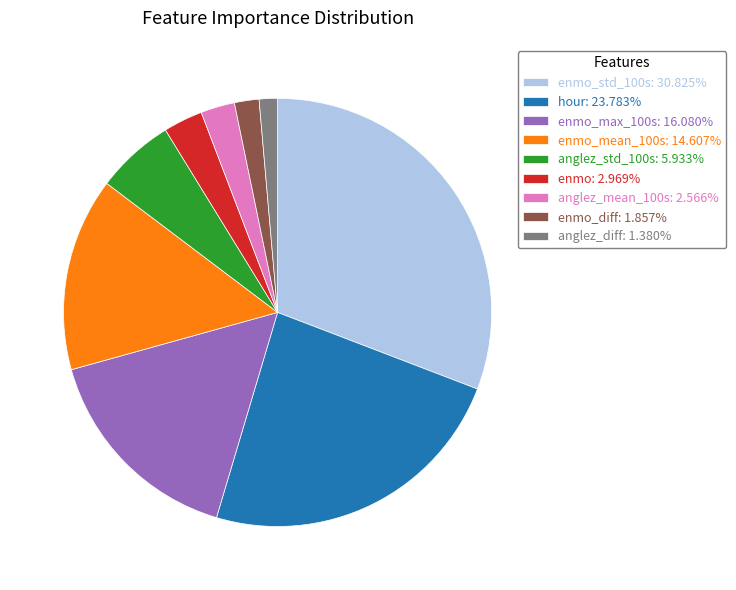

Is the sum of anglez_std_100s: 5.933% and enmo_max_100s: 16.080% greater than half?

No